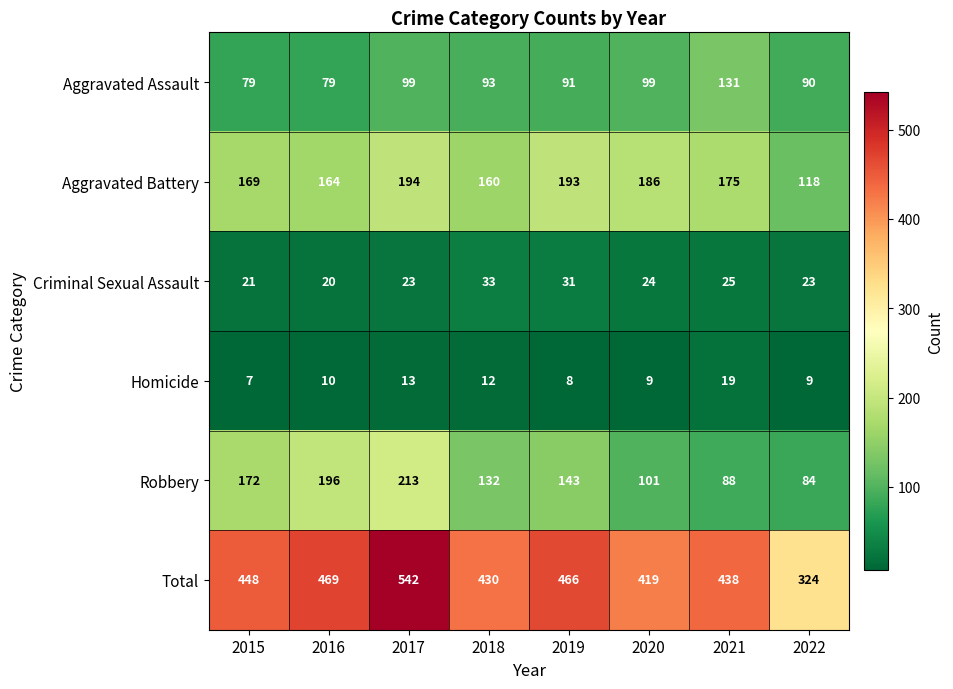

Rank the series by their maximum value, from lowest to highest.

Homicide, Criminal Sexual Assault, Aggravated Assault, Aggravated Battery, Robbery, Total